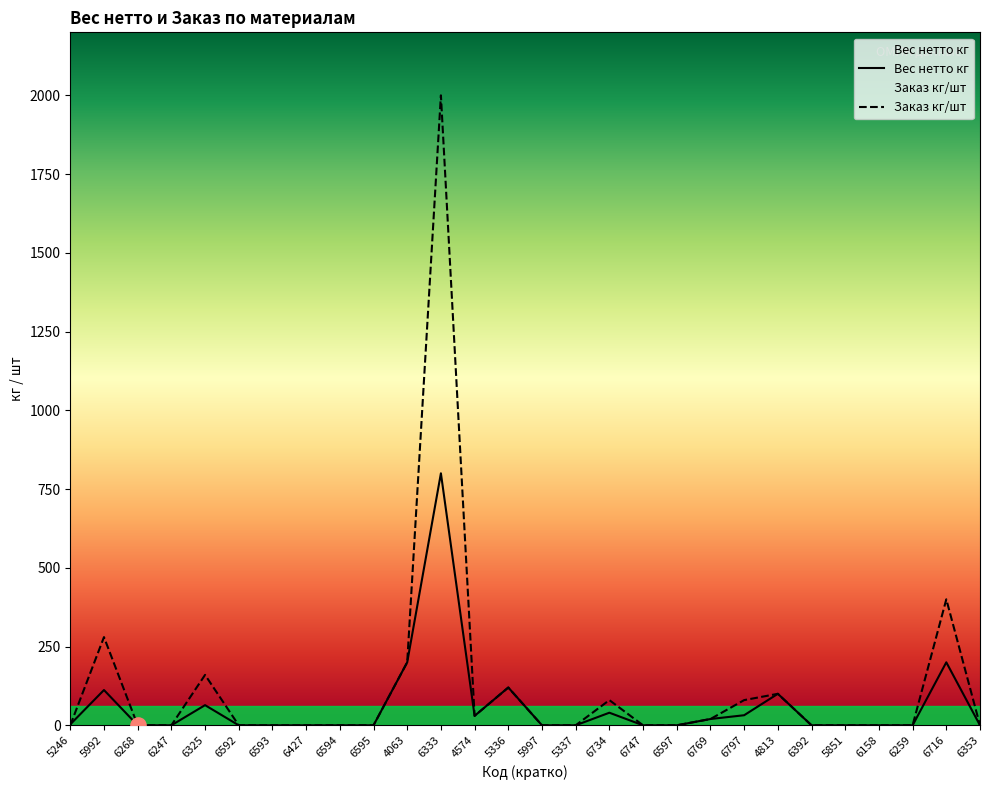

Which series reaches the maximum Y coordinate?

Заказ кг/шт